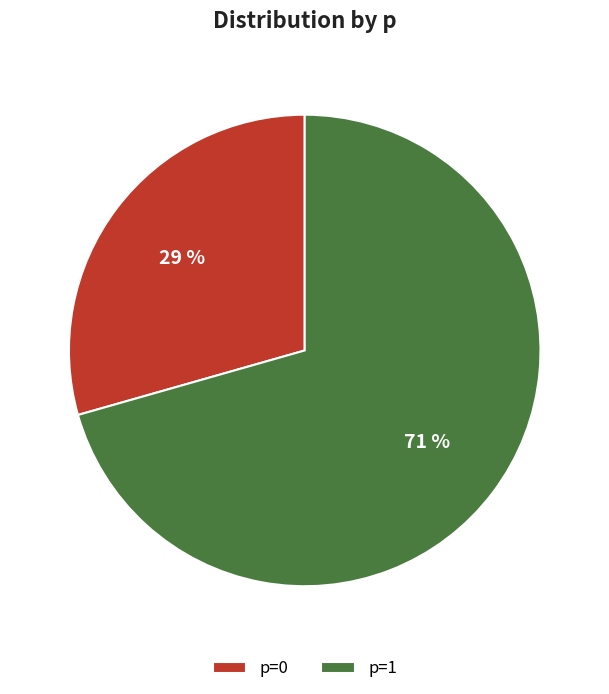

Which slice is the smallest?

p=0